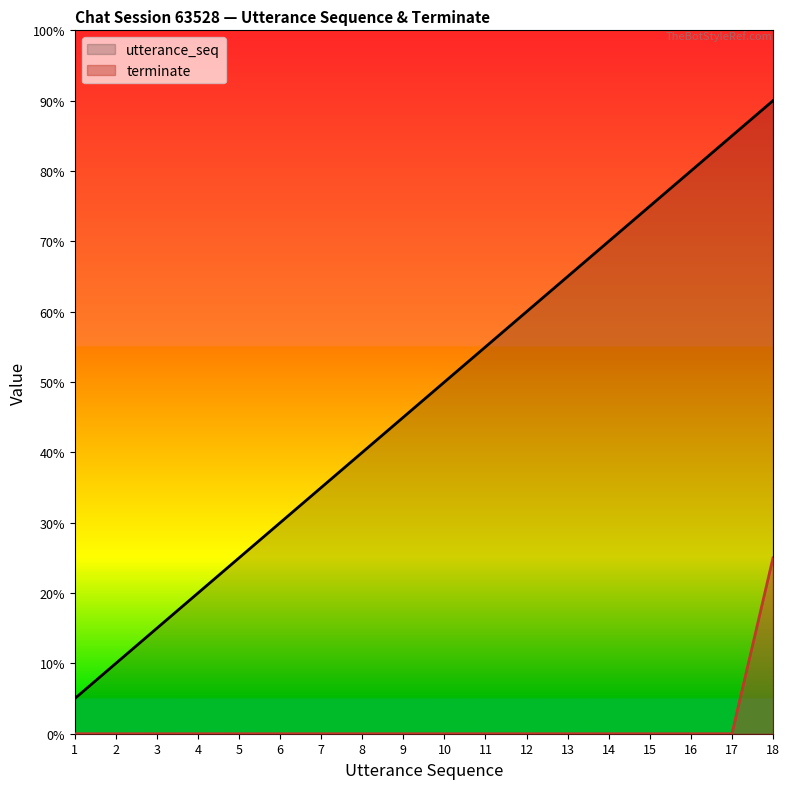

Which series has the largest total across all categories?

utterance_seq